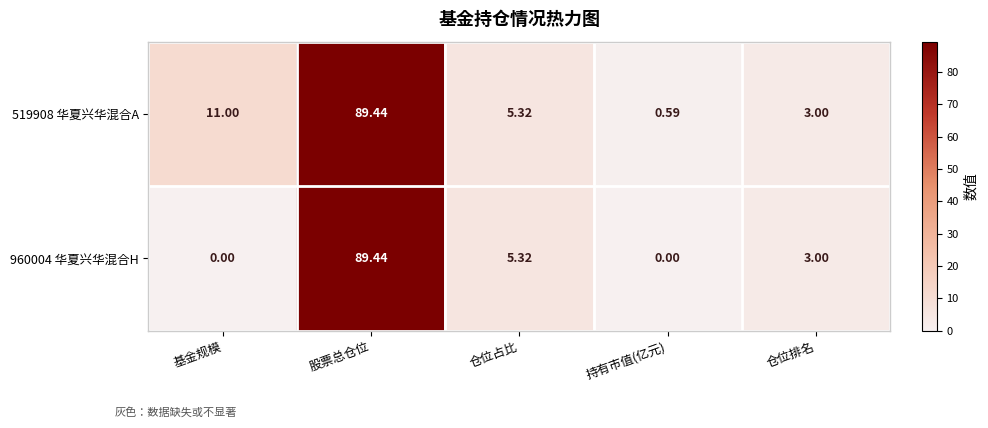

At which label does 960004 华夏兴华混合H first exceed 3?

股票总仓位